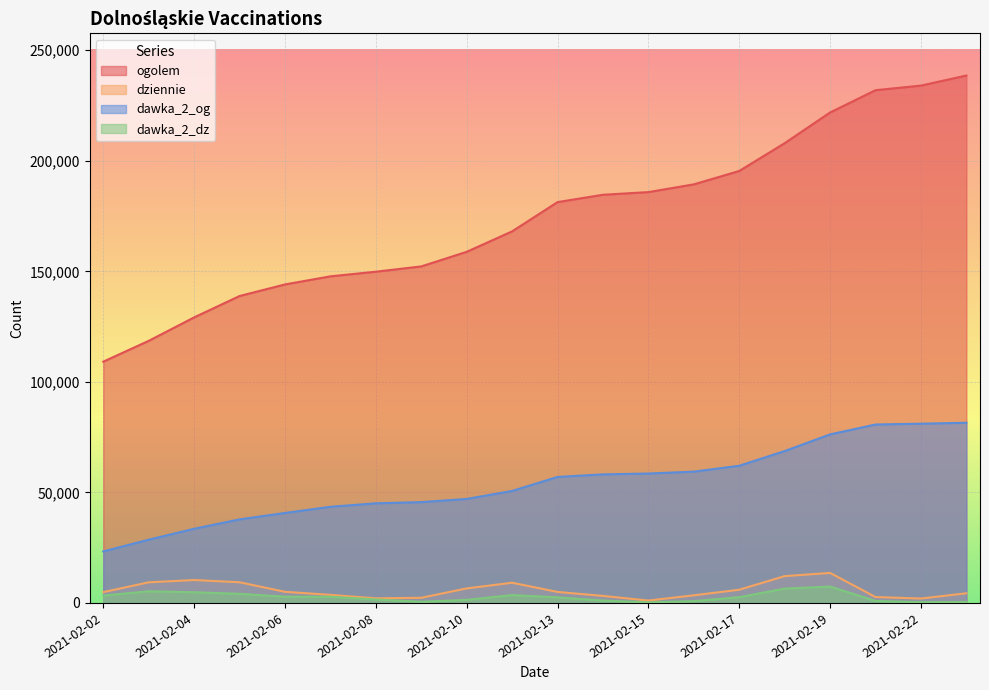

Does the chart display data point markers on the line(s)?

No